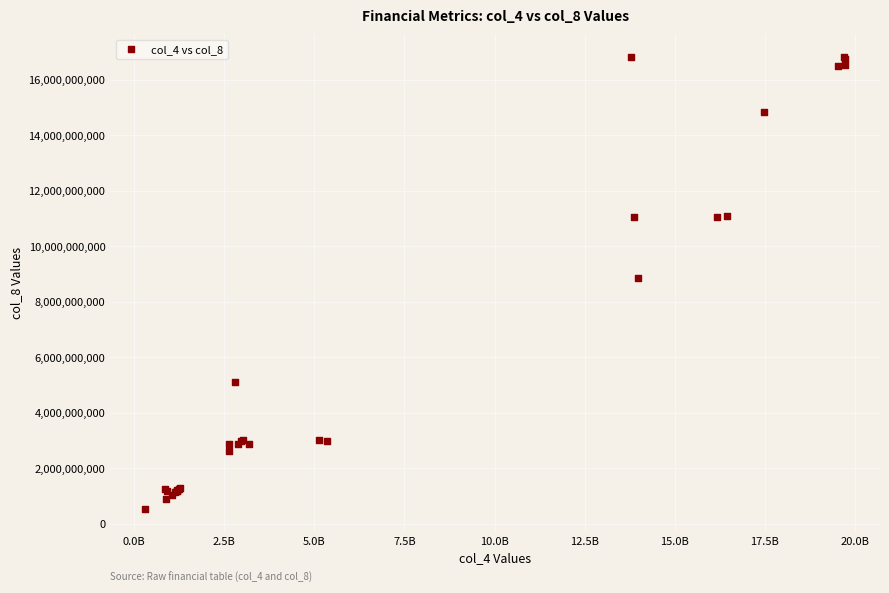

What Y value in the scatter plot is closest to 8681750000?

8866000000